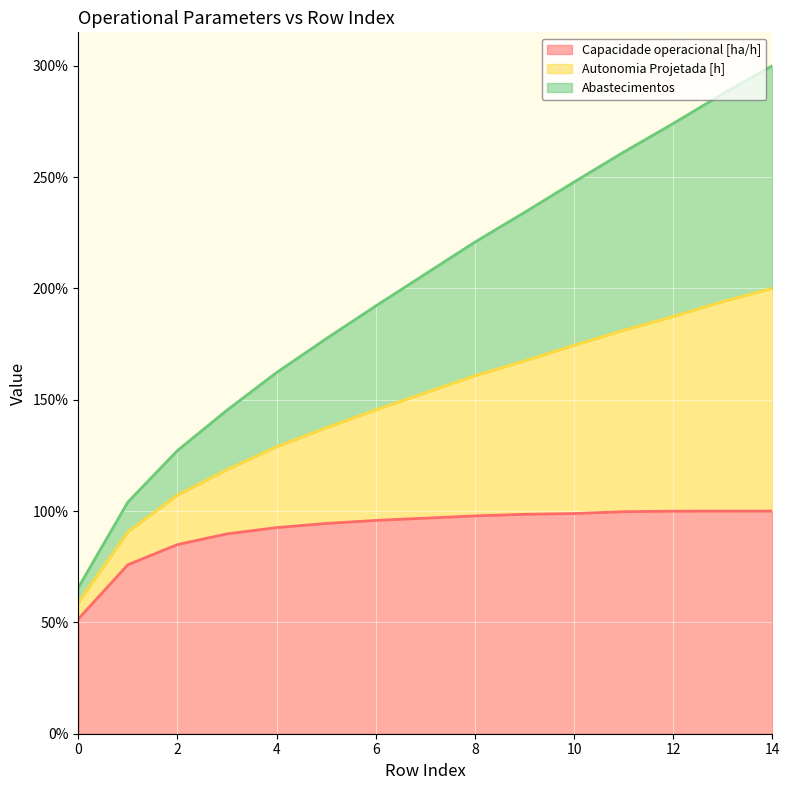

What is the maximum value shown in the chart?

300.0